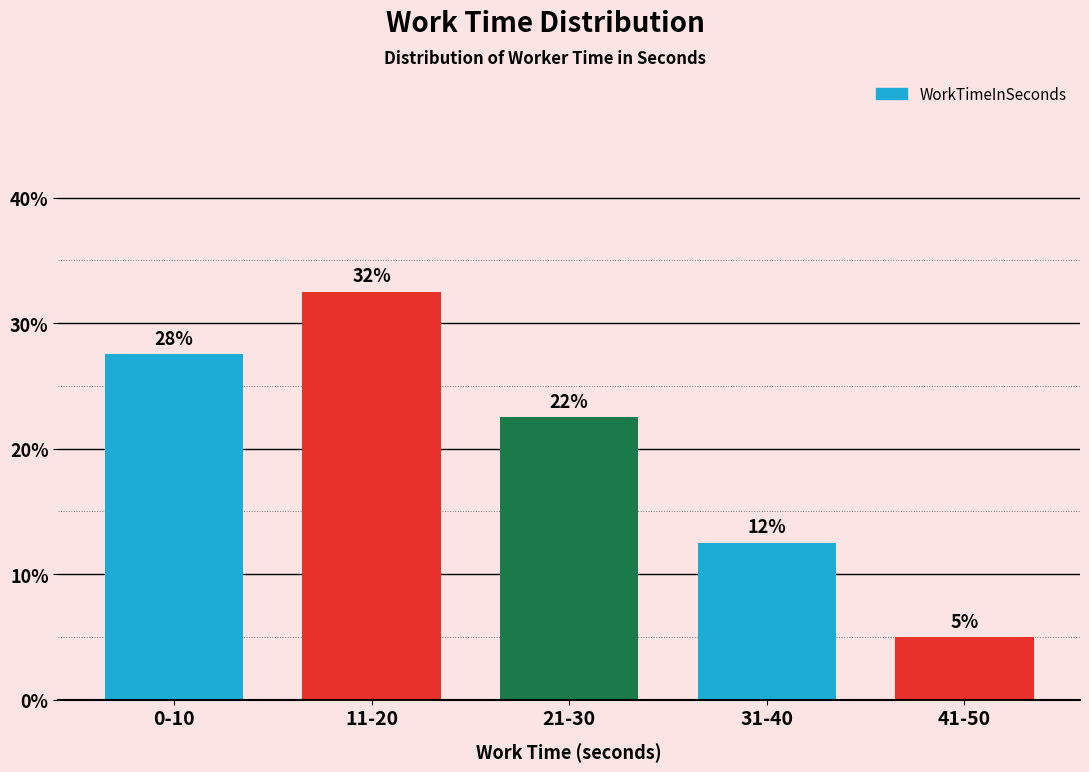

Does the chart contain any negative values?

No